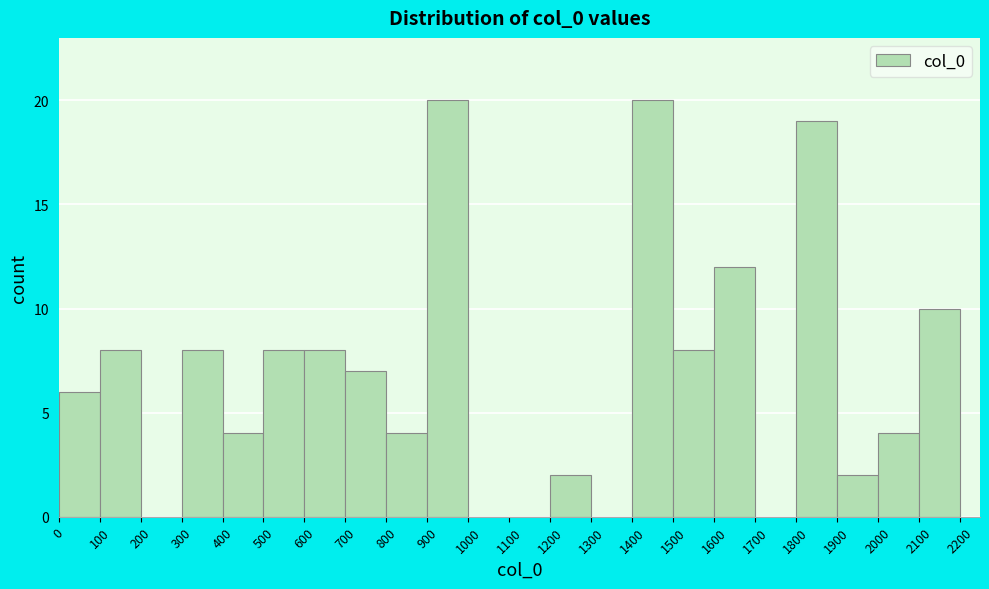

Reading left to right, list every bar in this chart as the range it spans on the x-axis followed by its height. The values are not printed on the chart, so give them approximately, as read against the axis.

0 to 100: 6
100 to 200: 8
200 to 300: 0
300 to 400: 8
400 to 500: 4
500 to 600: 8
600 to 700: 8
700 to 800: 7
800 to 900: 4
900 to 1000: 20
1000 to 1100: 0
1100 to 1200: 0
1200 to 1300: 2
1300 to 1400: 0
1400 to 1500: 20
1500 to 1600: 8
1600 to 1700: 12
1700 to 1800: 0
1800 to 1900: 19
1900 to 2000: 2
2000 to 2100: 4
2100 to 2200: 10